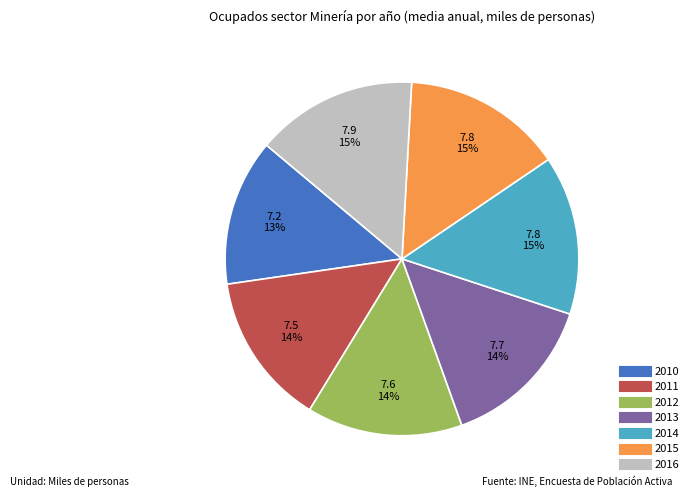

Is there any slice that represents more than half of the pie?

No